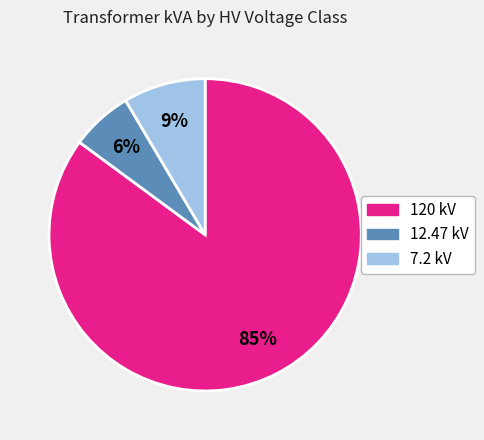

Is there a majority slice in this chart?

Yes